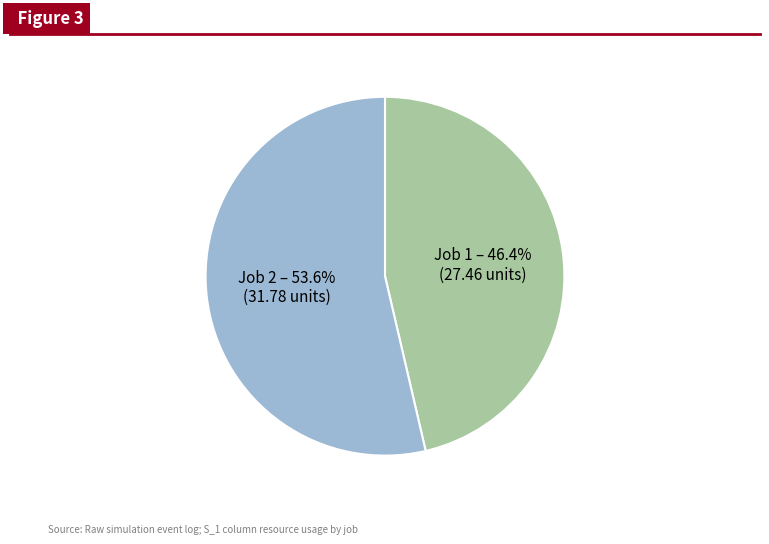

Does any single category account for the majority?

Yes